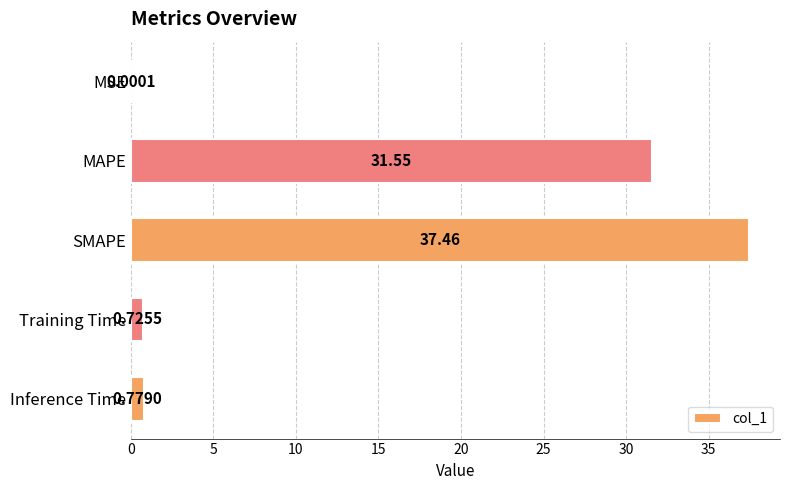

At which label is the value closest to 18?

MAPE